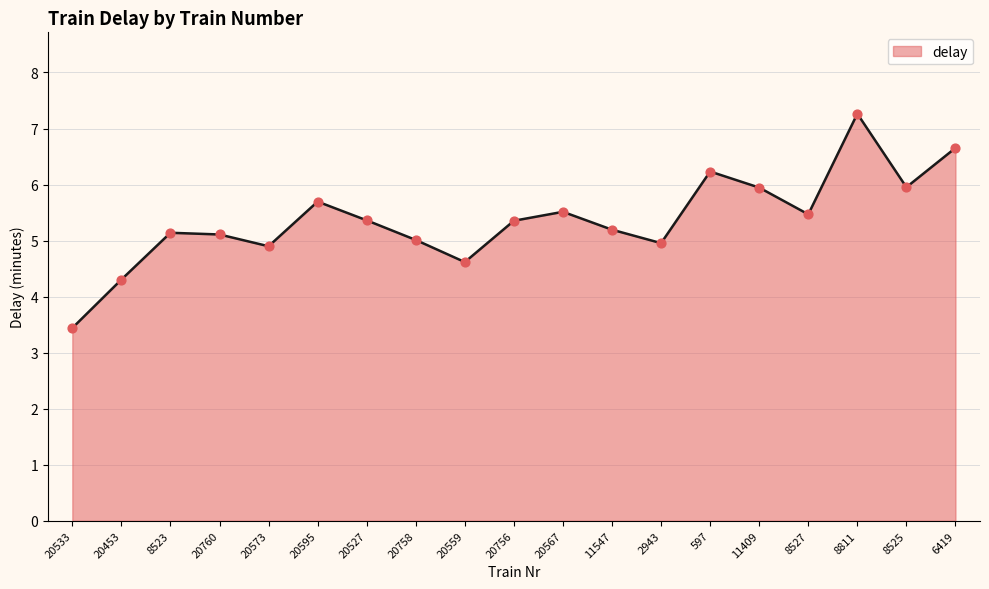

What is the change in value from 11409 to 8527?

-0.5